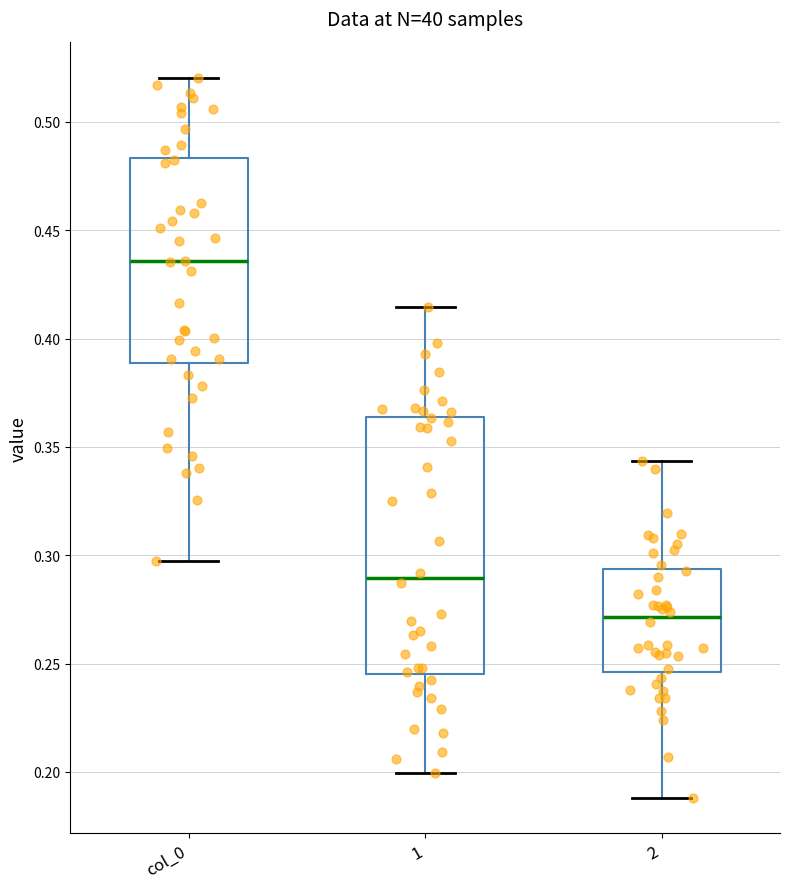

Where does the lower whisker of the box for 1 end on the y-axis? The values are not printed on the chart, so give them approximately, as read against the axis.

0.200